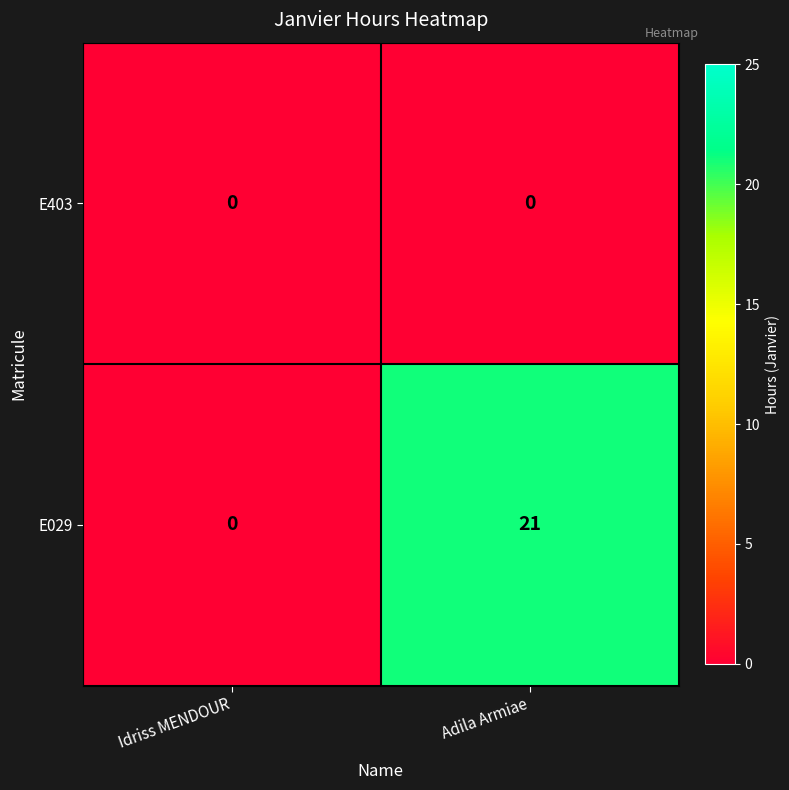

Reading left to right, what are all the values shown in this chart?

E403: 0	0
E029: 0	21